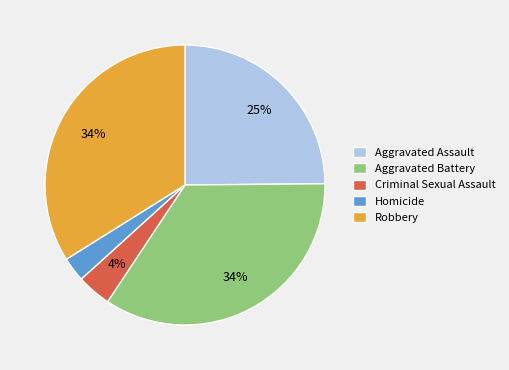

Is there a majority slice in this chart?

No